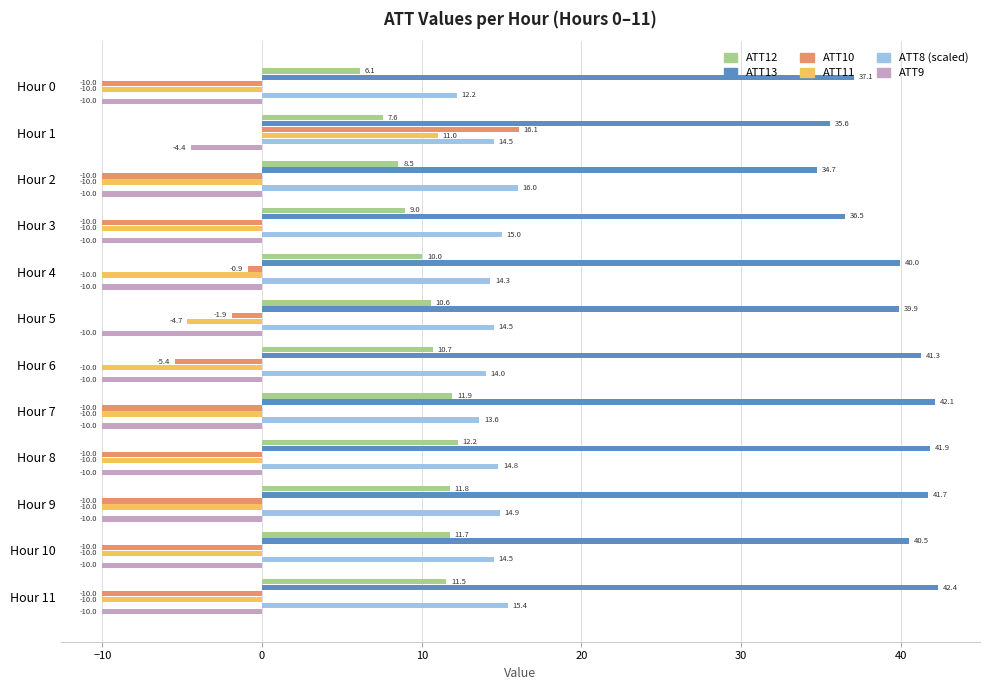

How many categories are shown in the chart?

12